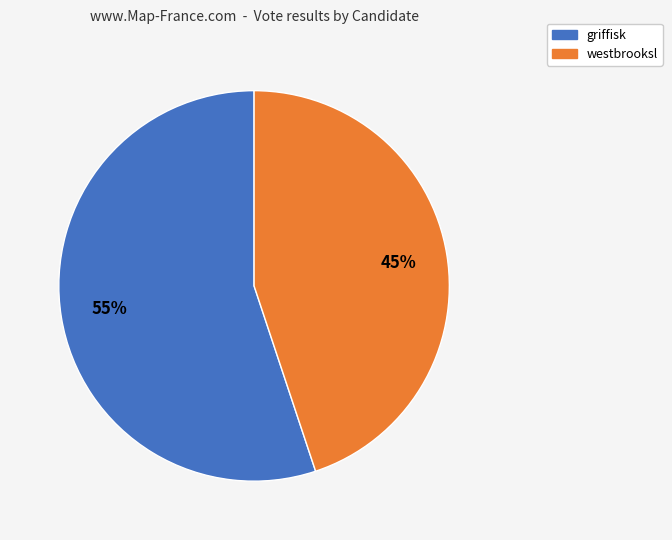

Count the number of slices in the pie.

2